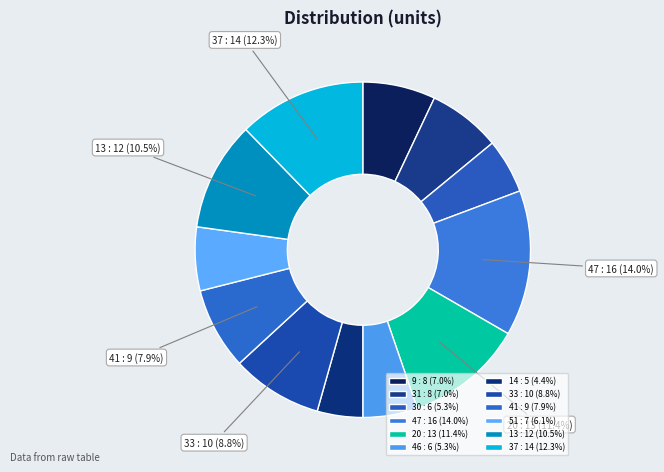

To the nearest percent, what percentage of the pie is 9?

7%